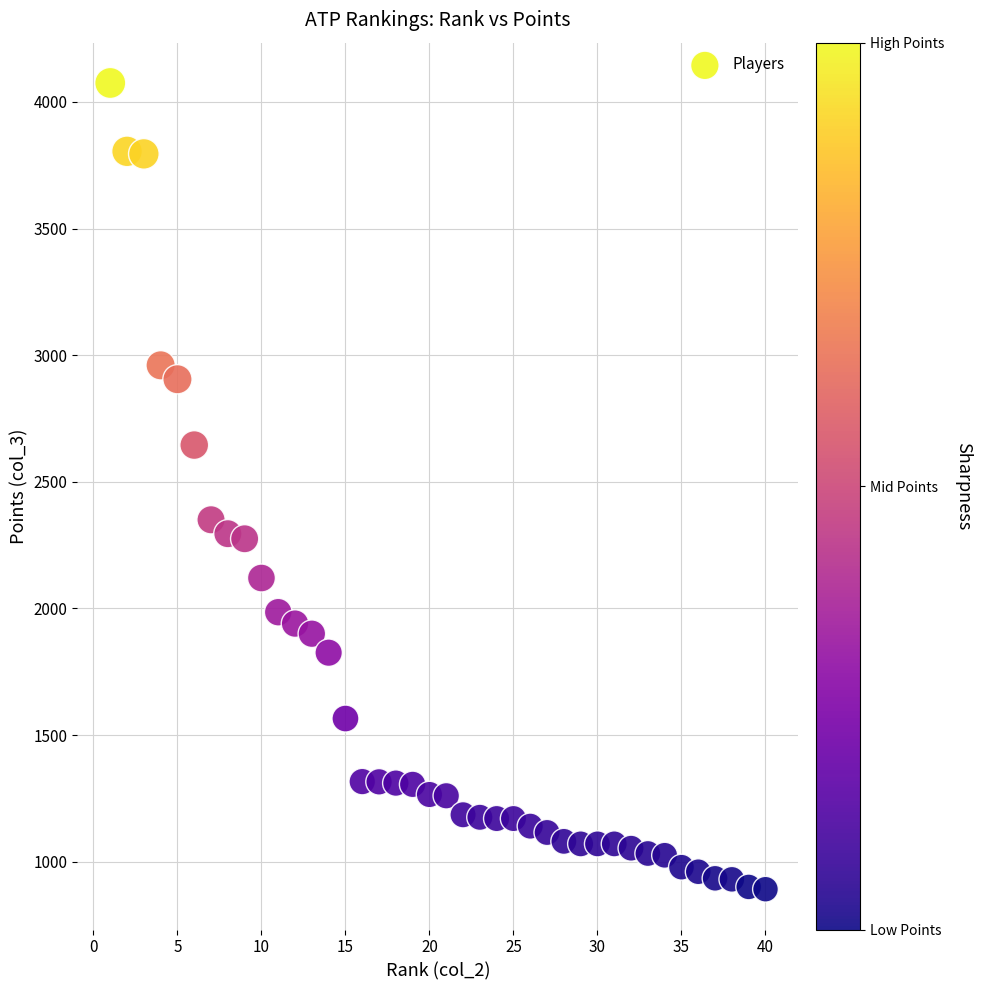

What is the range of X values (max minus min)?

39